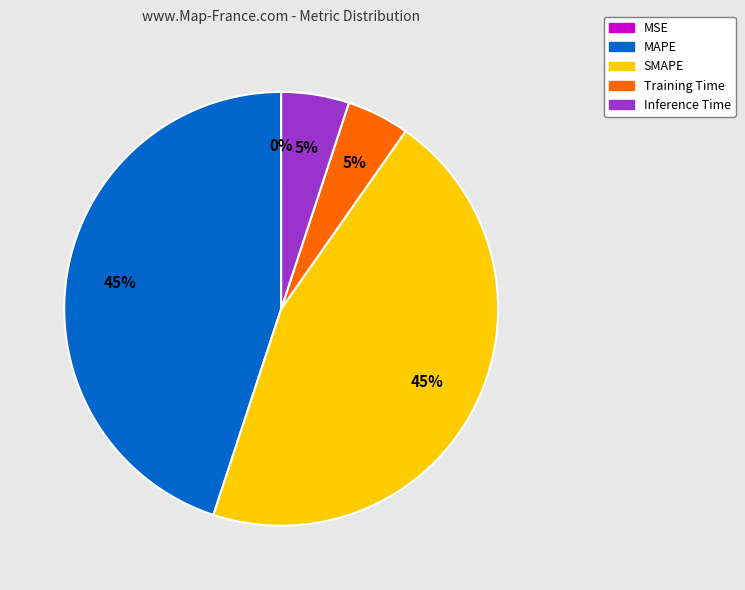

Does Training Time account for over 50% of the chart?

No